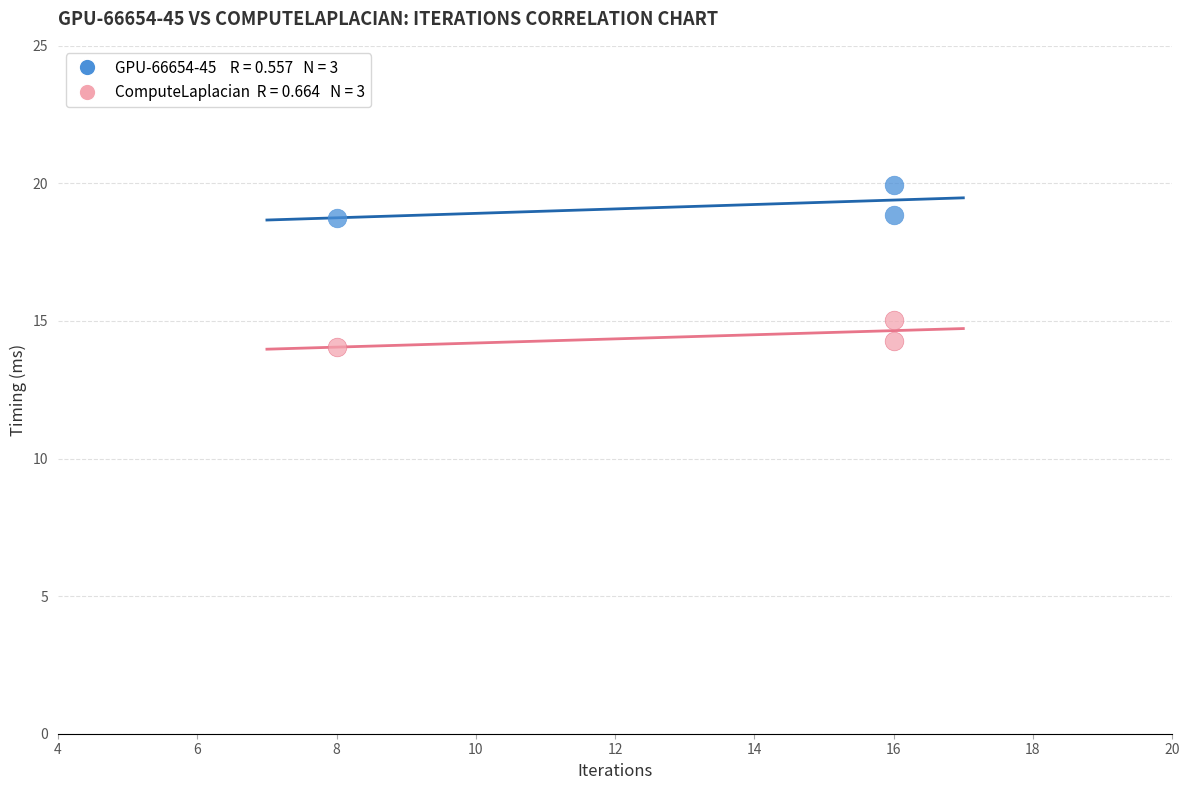

Across all data points, what is the average X value?

13.3